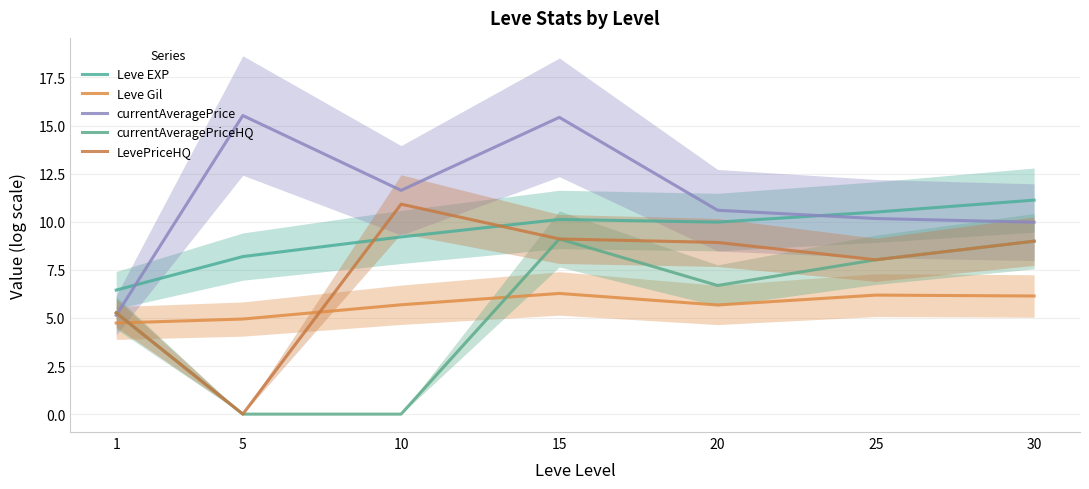

What value does the LevePriceHQ series have at 30?

9.0